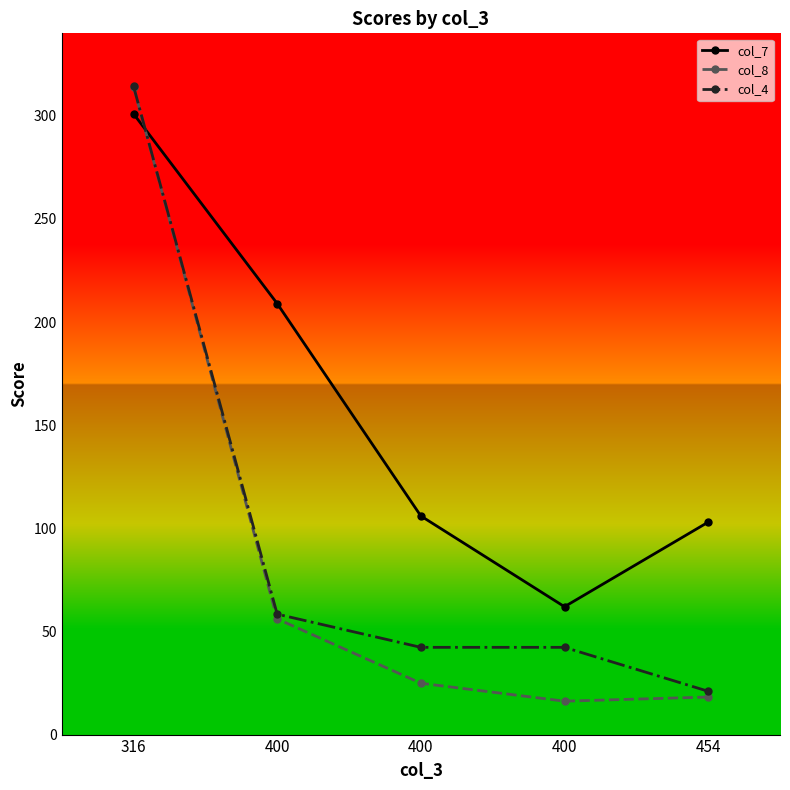

What is the value of the col_8 point at the 5th from the left?

18.2